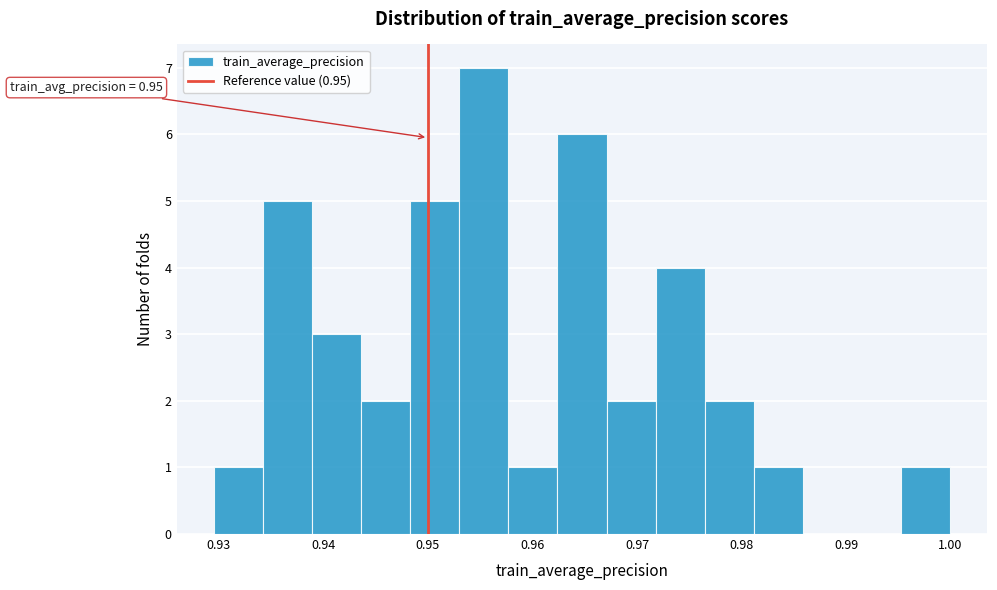

Over which range of the x-axis is the bar tallest?

0.953 to 0.958